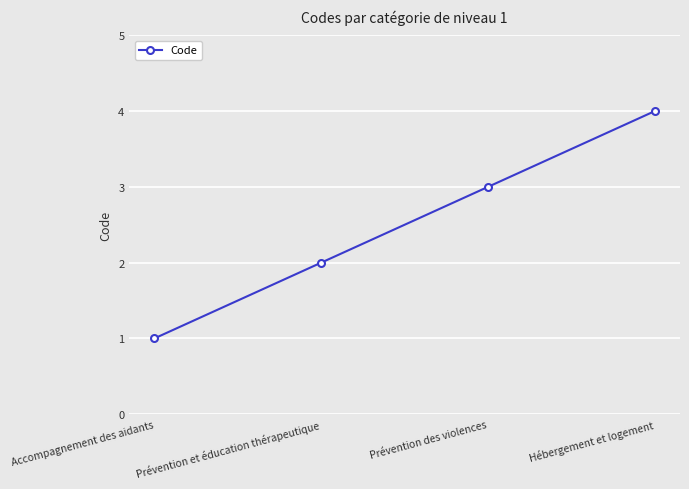

What is the sum of all values?

10